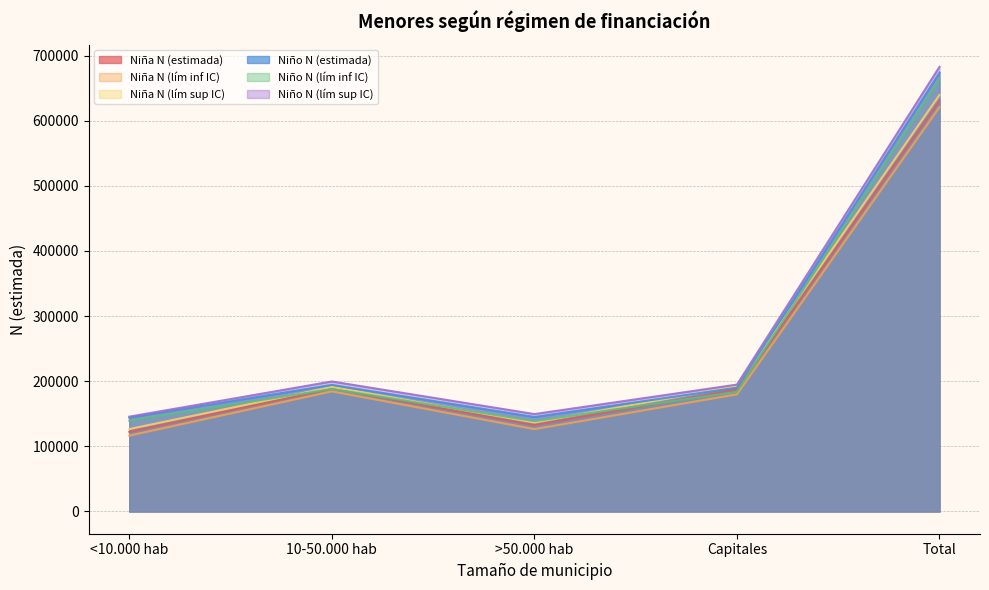

Does the chart have visible grid lines?

Yes